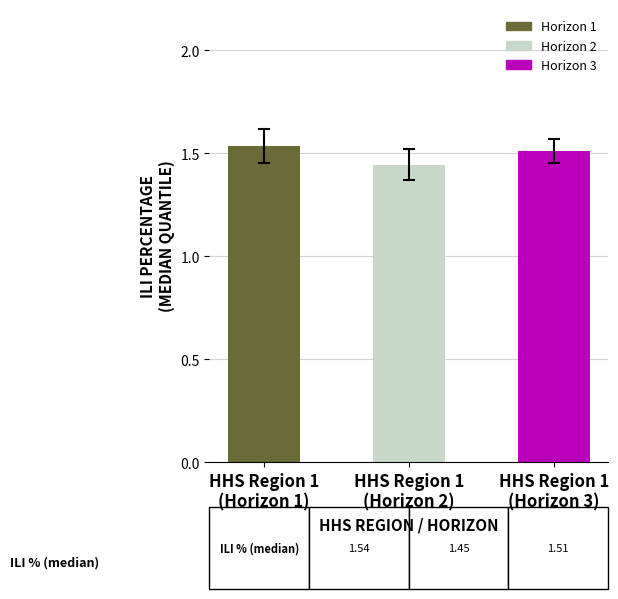

What is the difference between the maximum and minimum values?

0.1